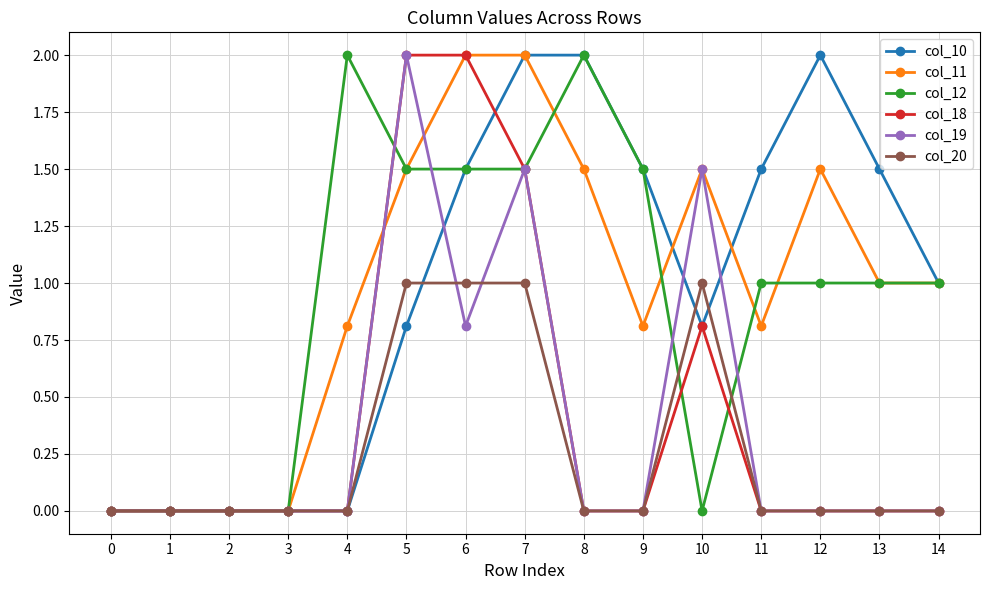

What is the spread (max minus min) of values at 8?

2.0